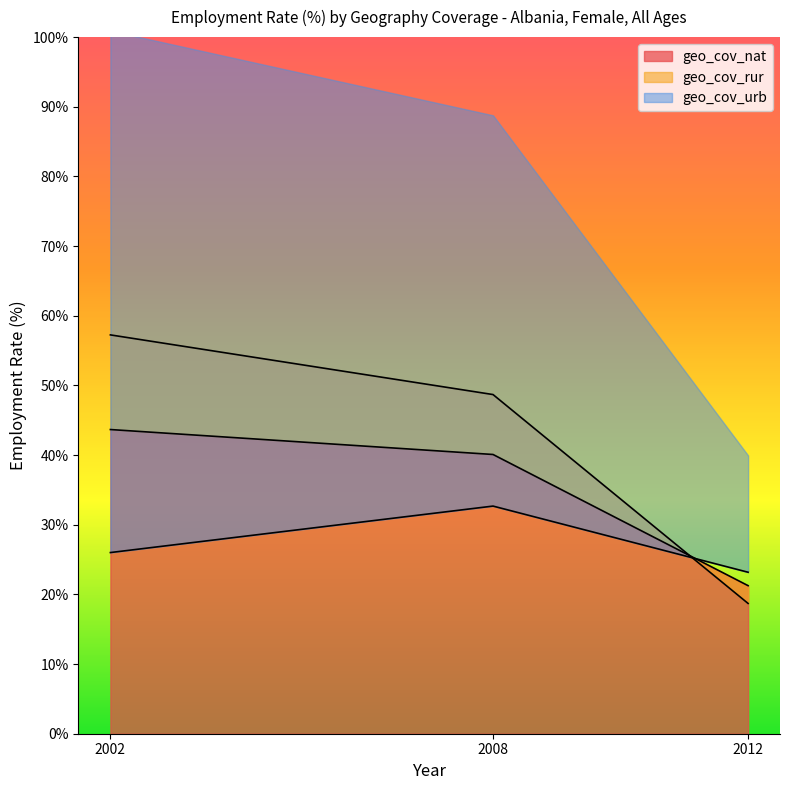

What is the average value of the geo_cov_rur series?

41.5